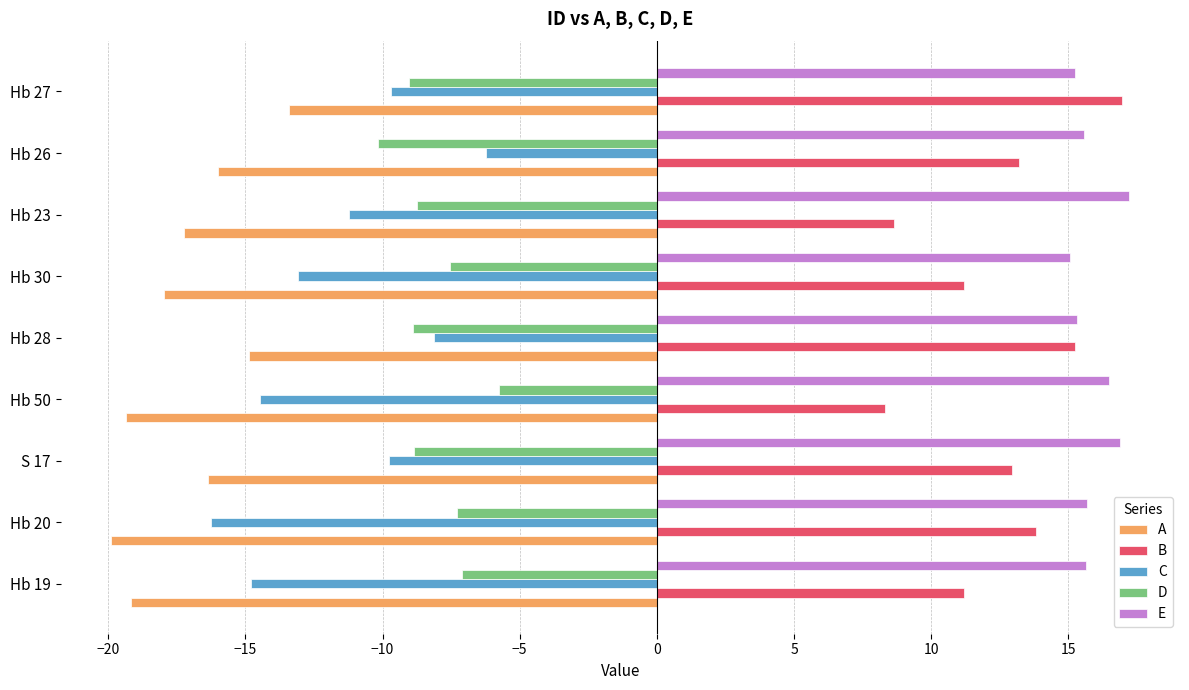

At which label does A reach its minimum?

Hb 20